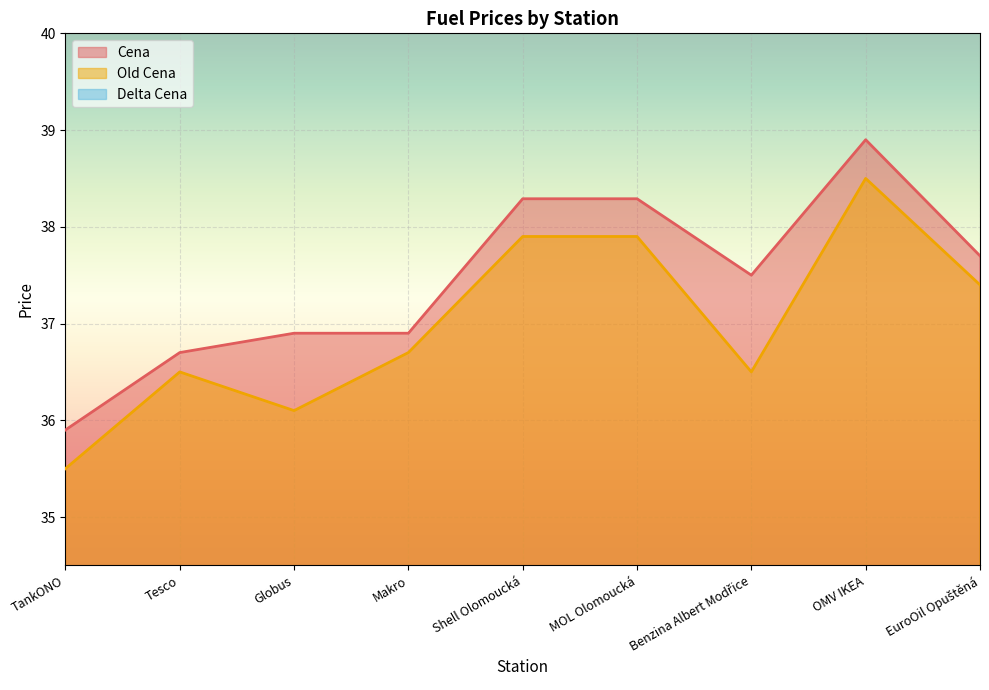

How many data points does each series have?

9